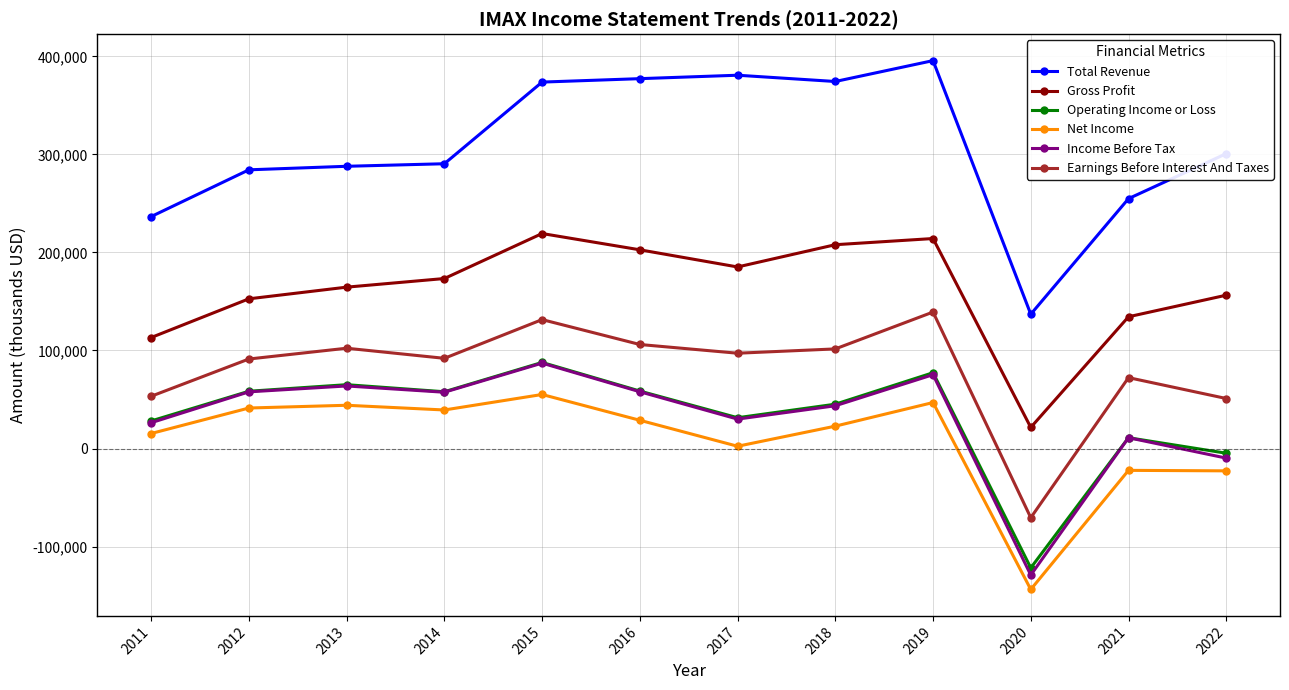

What is the value of the Income Before Tax point at the 9th from the left?

75300